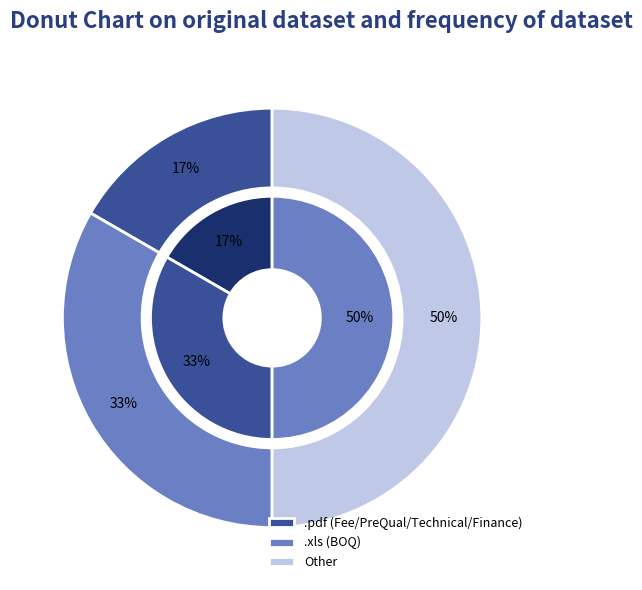

To the nearest percent, what portion does .pdf represent?

33%